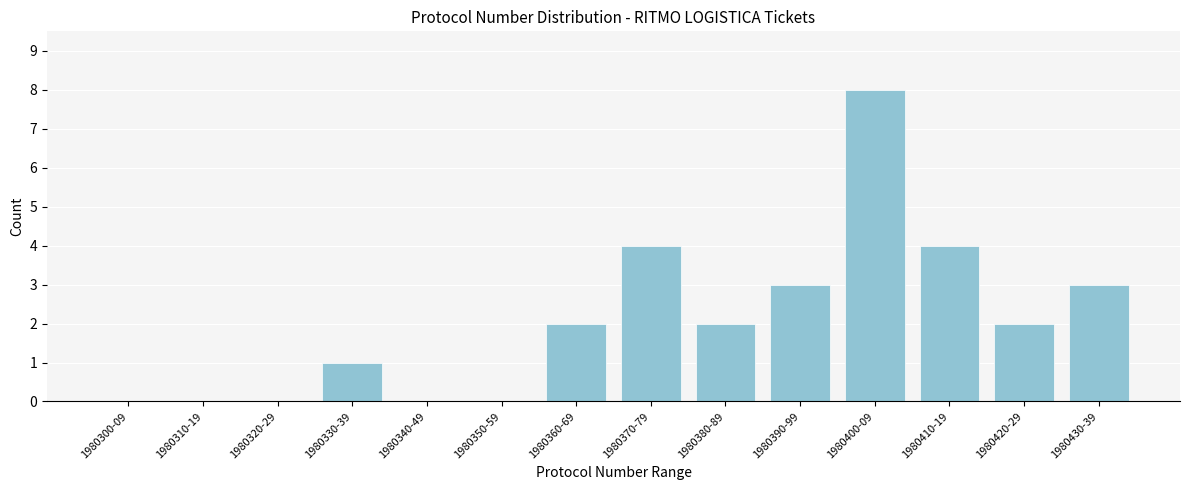

Reading left to right, what are all the values shown in this chart?

1980300-09=0	1980310-19=0	1980320-29=0	1980330-39=1	1980340-49=0	1980350-59=0	1980360-69=2	1980370-79=4	1980380-89=2	1980390-99=3	1980400-09=8	1980410-19=4	1980420-29=2	1980430-39=3